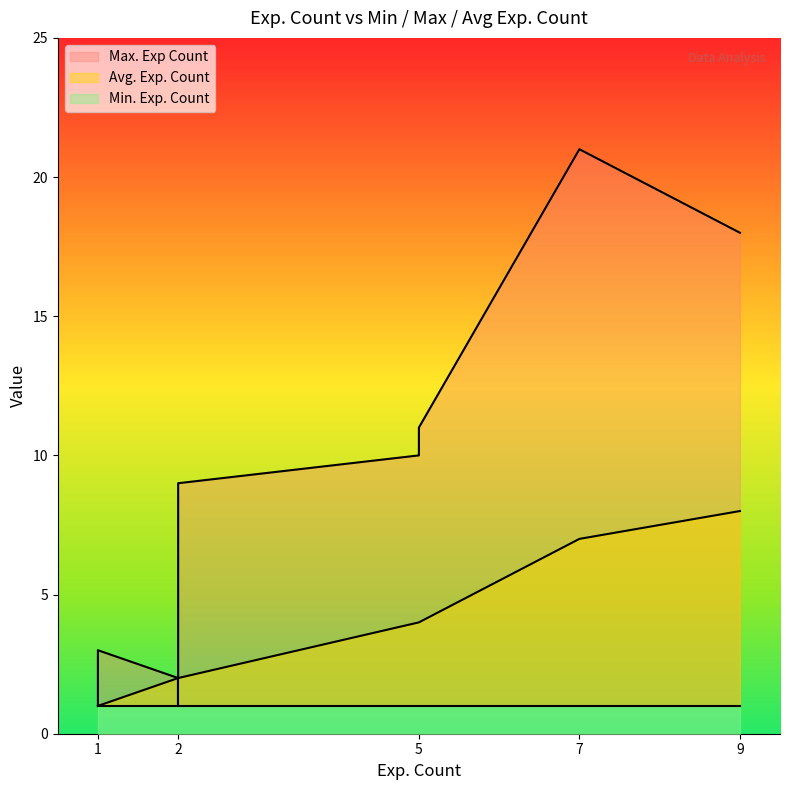

True or false: Max. Exp Count and Avg. Exp. Count cross at least once.

False